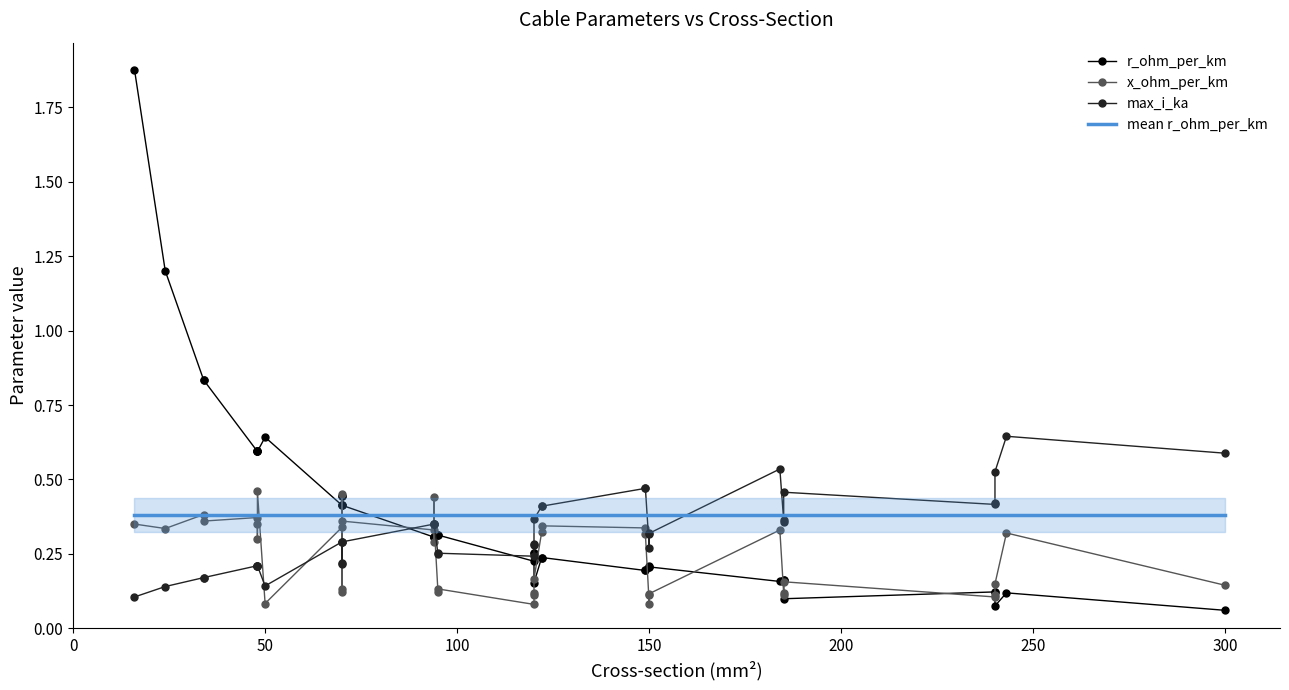

Does the chart have visible grid lines?

No